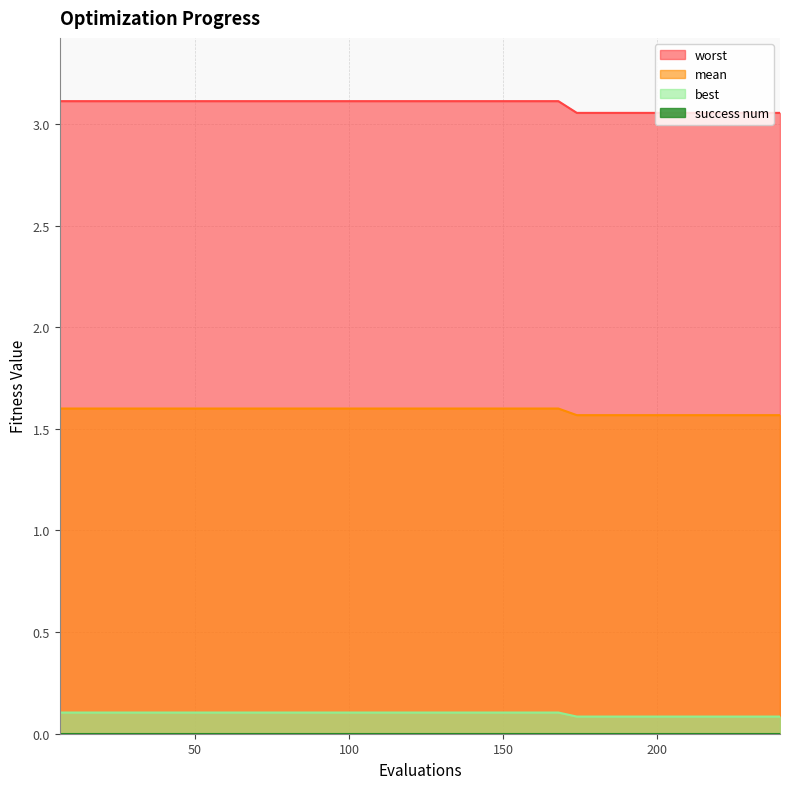

Which series has the largest total across all categories?

worst